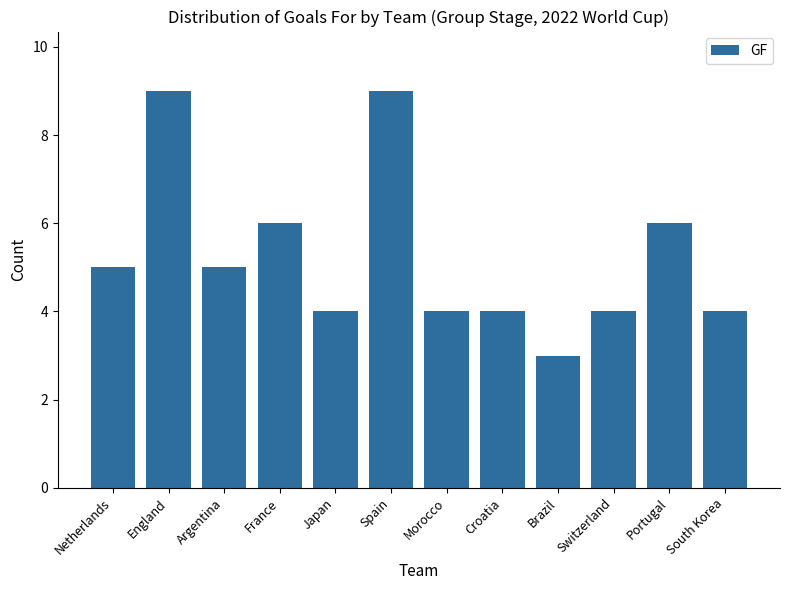

What position from the right is Argentina?

10